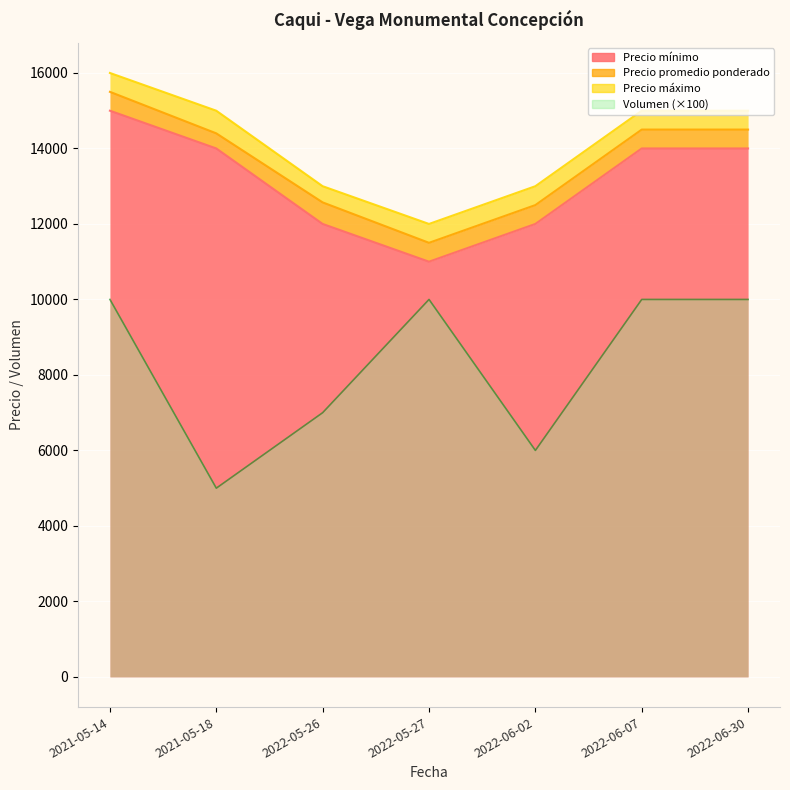

Between 2021-05-14 and 2022-06-02, which is larger?

2021-05-14